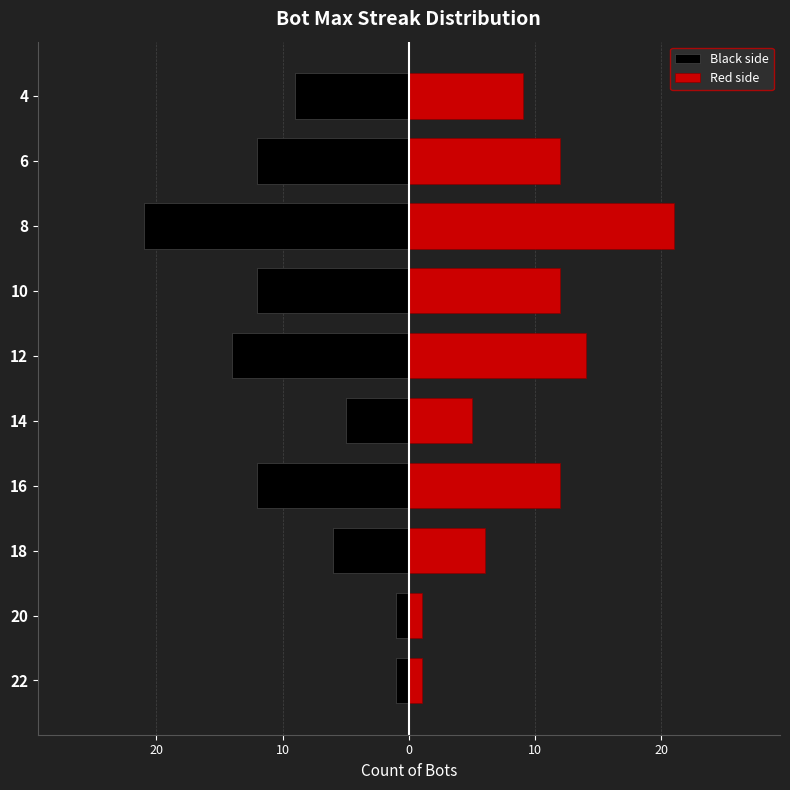

Reading left to right, extract all data points from this chart.

Black side: -1	-1	-6	-12	-5	-14	-12	-21	-12	-9
Red side: 1	1	6	12	5	14	12	21	12	9